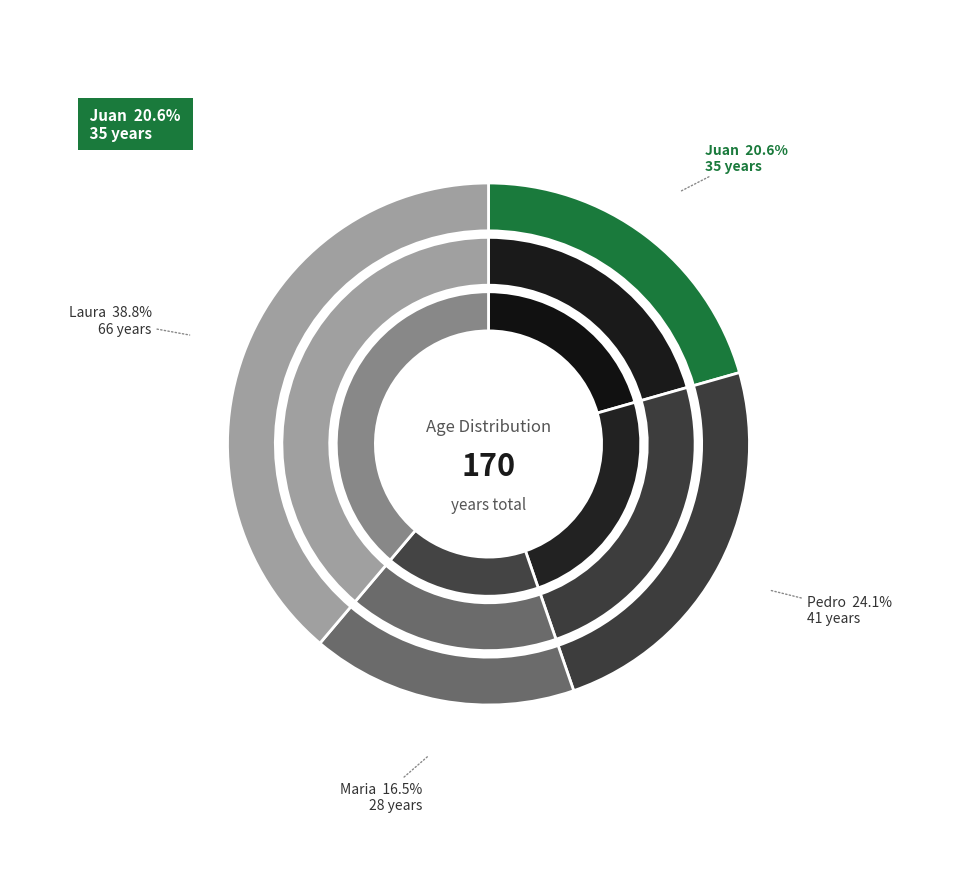

What is the largest slice in the pie chart?

Laura